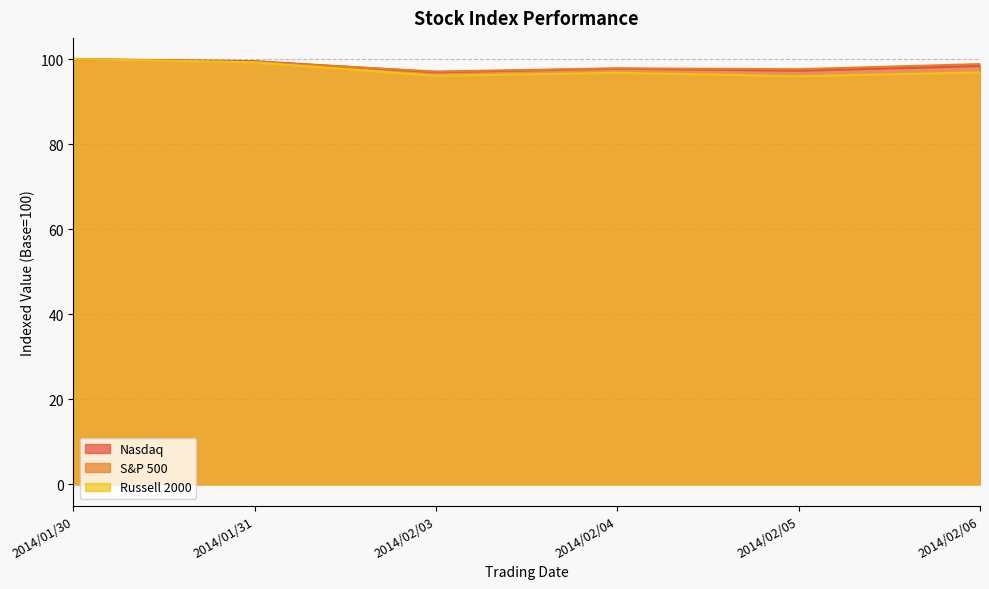

At which category is the sum across all series the highest?

2014/01/30